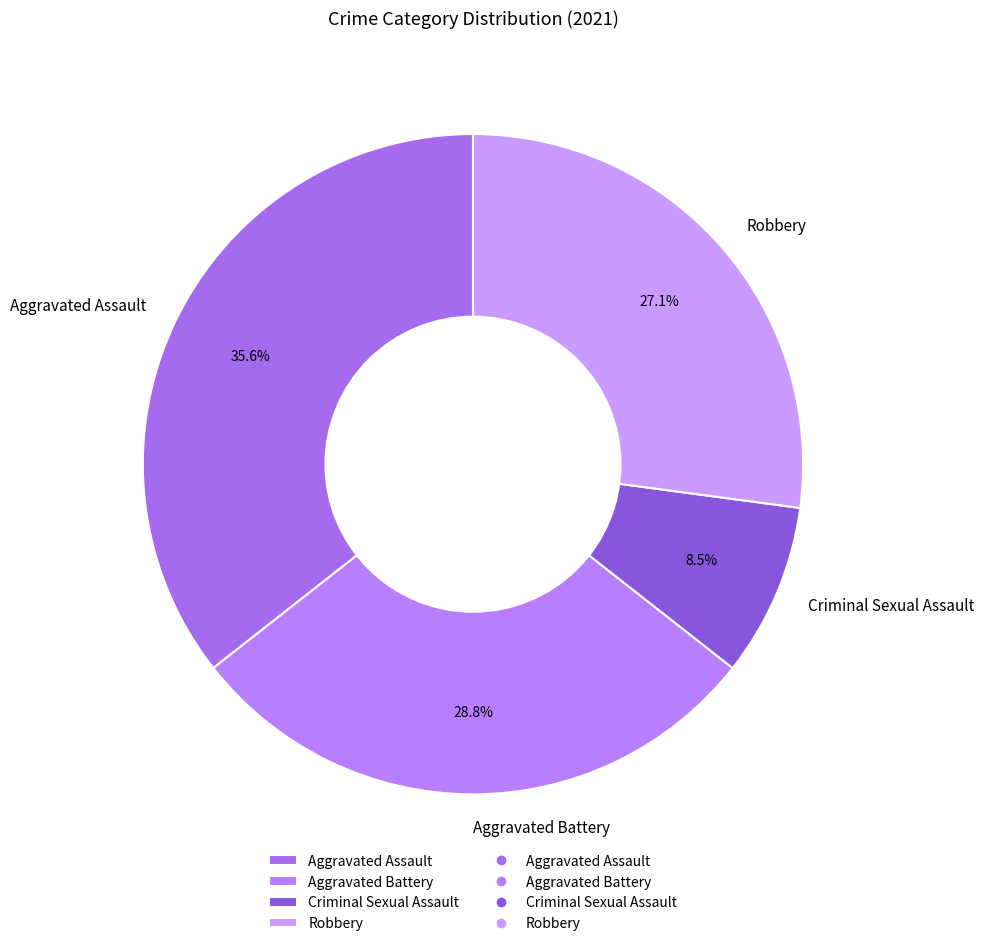

To the nearest percent, what is the difference between the Aggravated Assault and Criminal Sexual Assault slice percentages?

27%